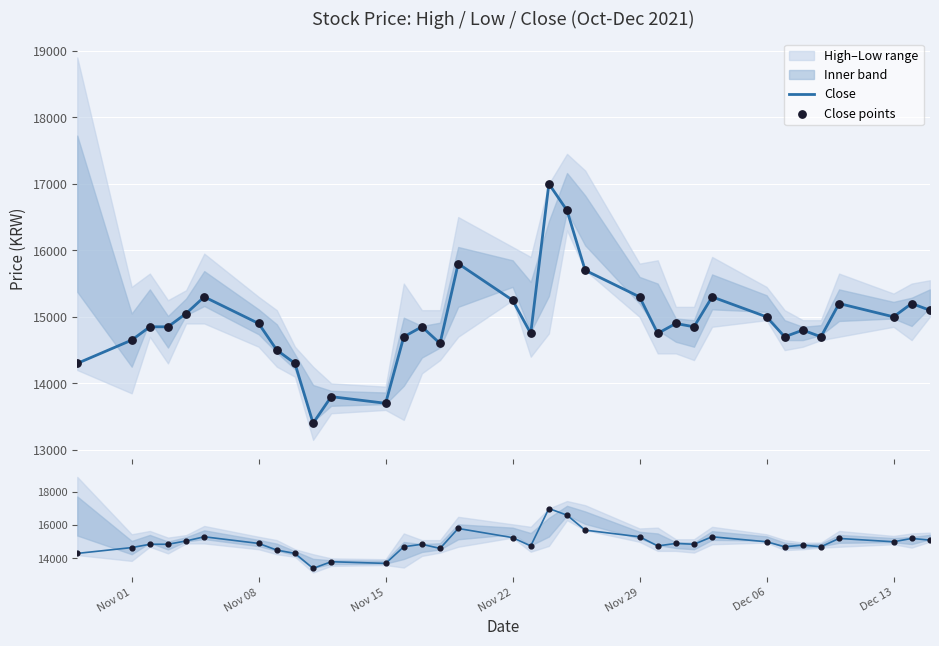

At how many categories does at least one series exceed 16417?

2